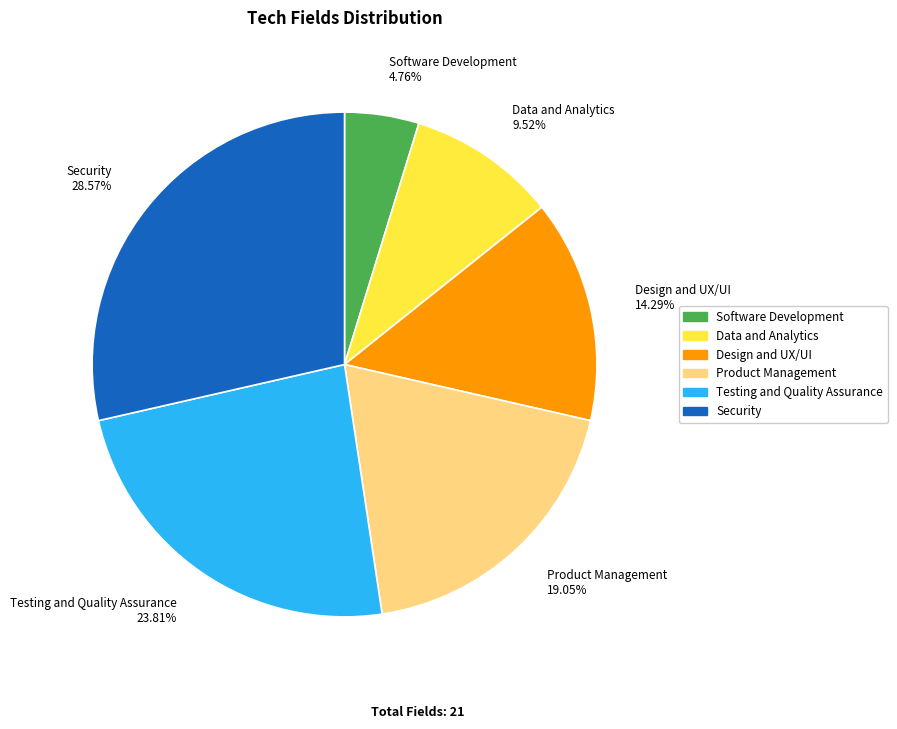

Does any single category account for the majority?

No